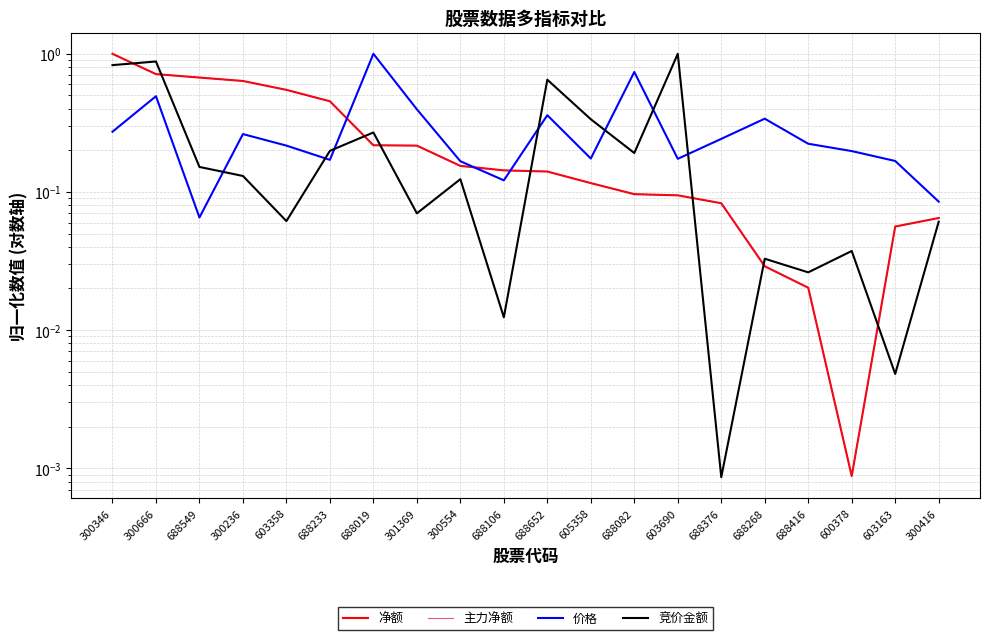

What is the difference between the maximum and minimum values in the 价格 series?

0.9